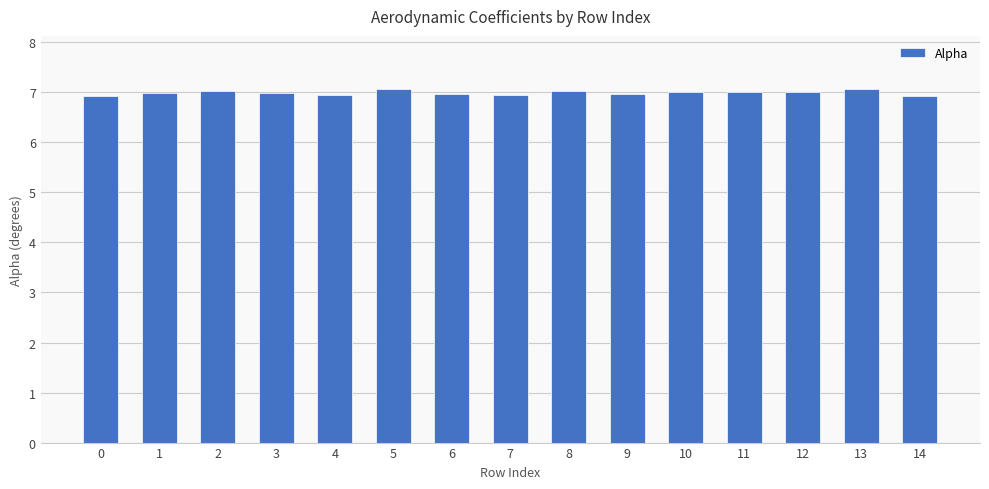

Read the value at 2.

7.0